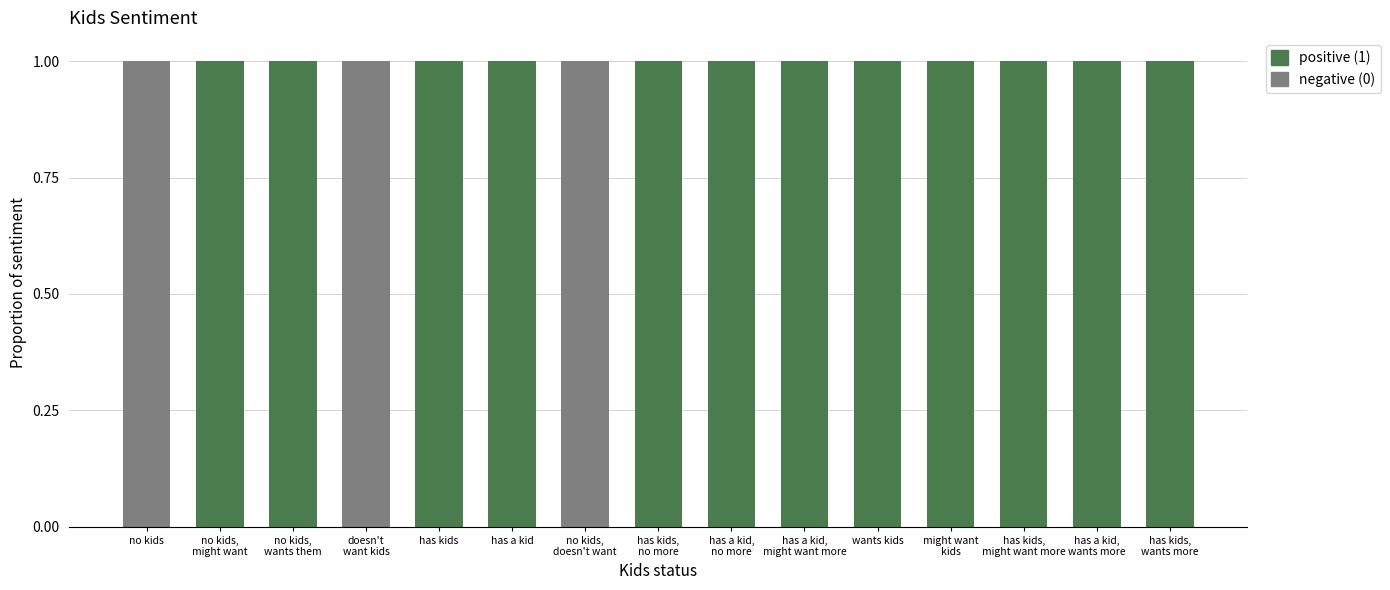

At which category is the sum across all series the highest?

no kids